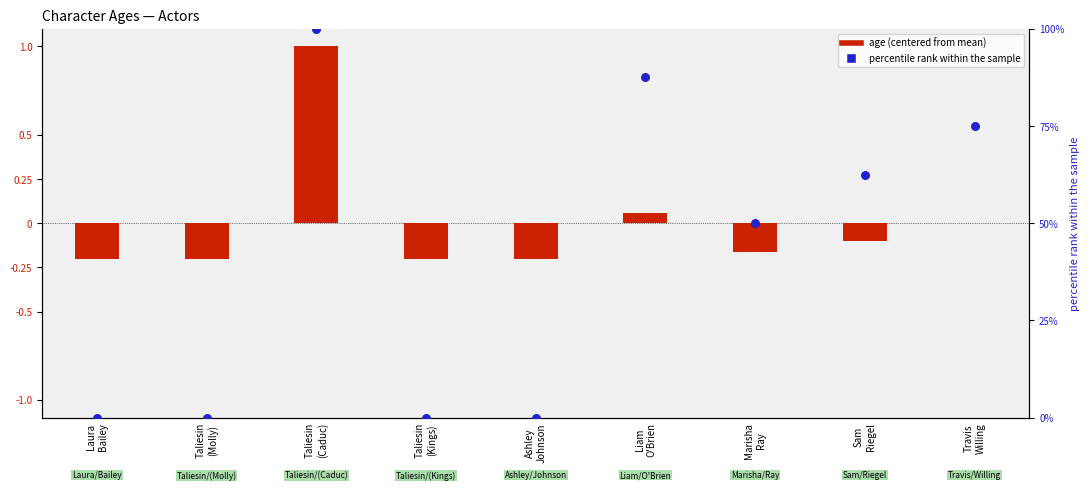

At how many categories does at least one series exceed 30?

5